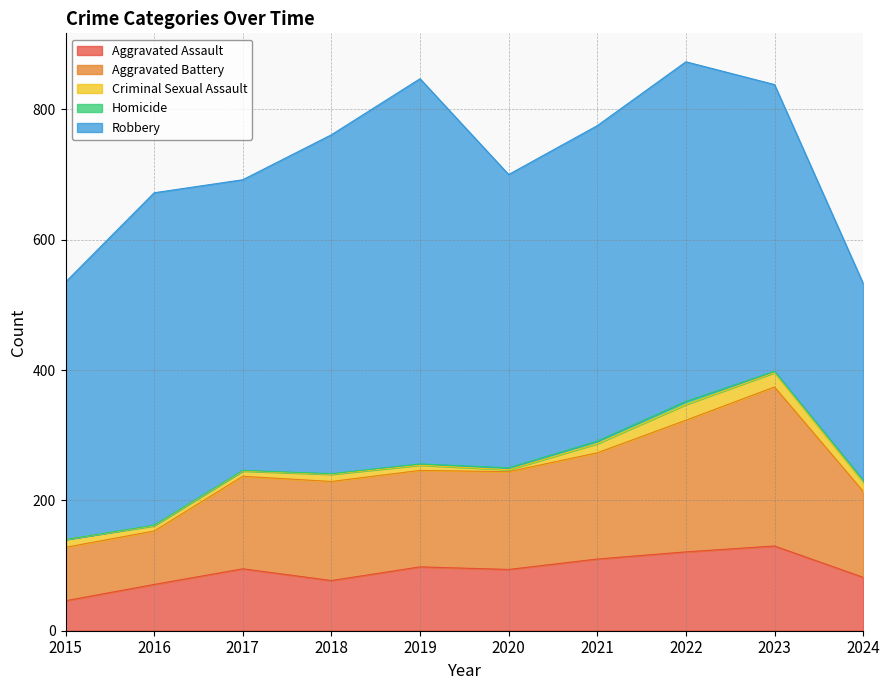

At which category is the sum across all series the highest?

2022